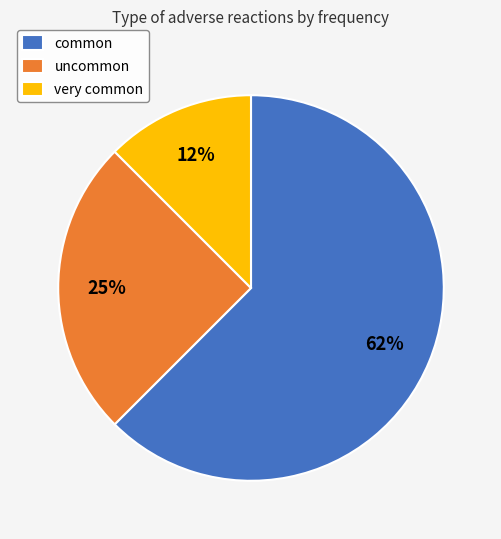

Is very common the majority of the pie?

No